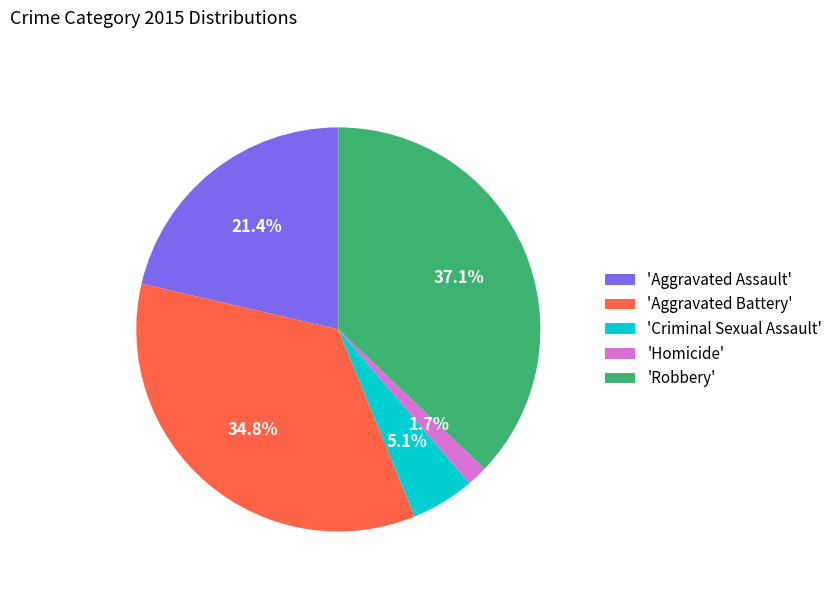

Is there any slice that represents more than half of the pie?

No